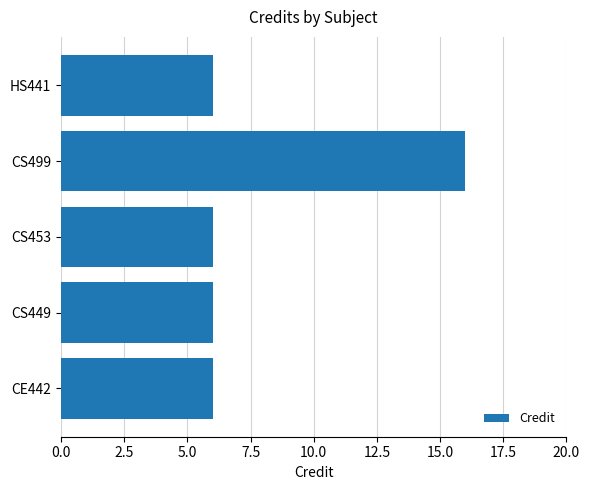

Is it true that the value at CS453 is 9?

False